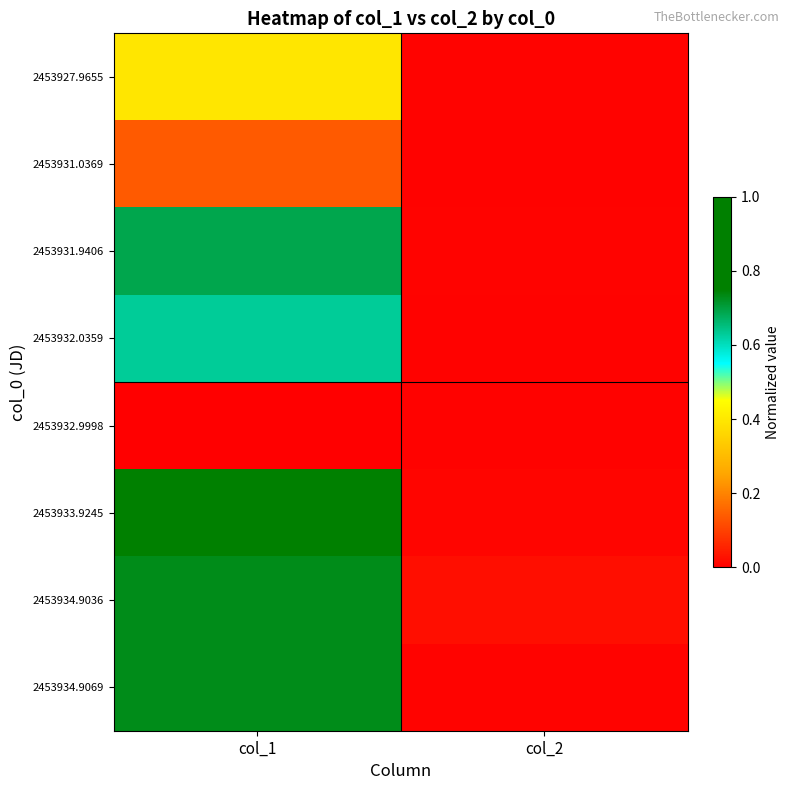

Between col_1 and col_2, which series saw the biggest shift?

2453933.9245